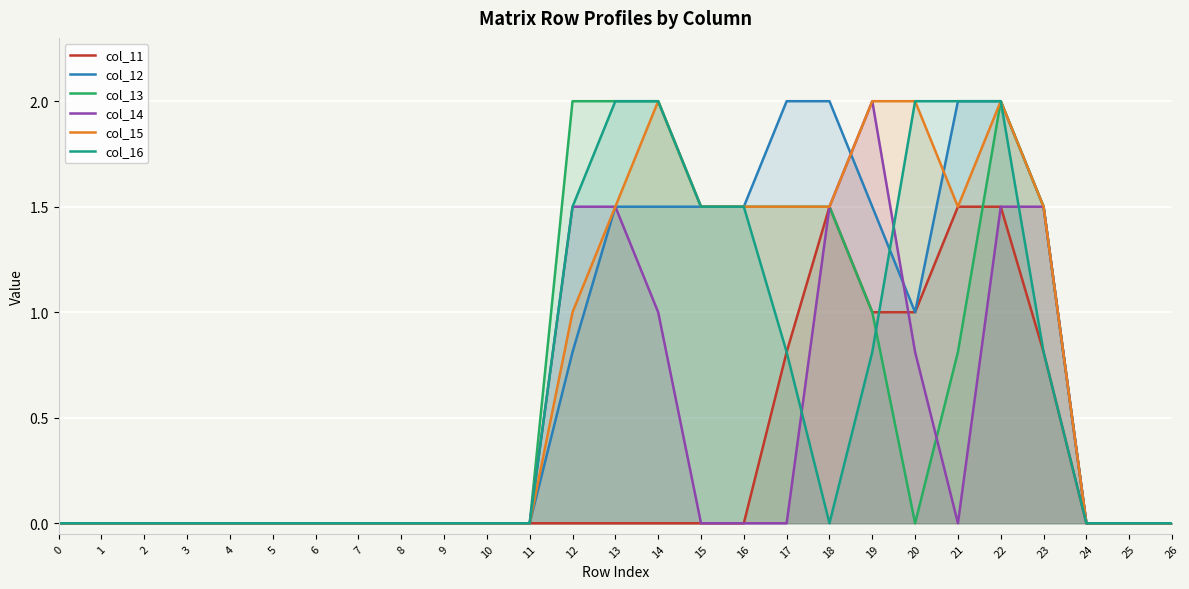

The value of col_14 at 9 is 0.9. True or false?

False